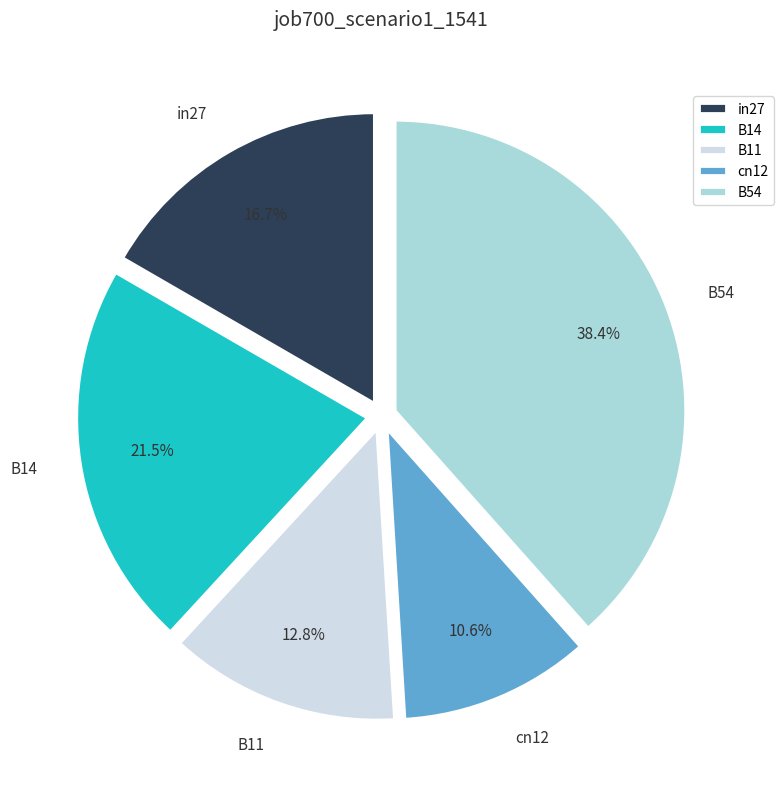

Which slice is the smallest?

cn12